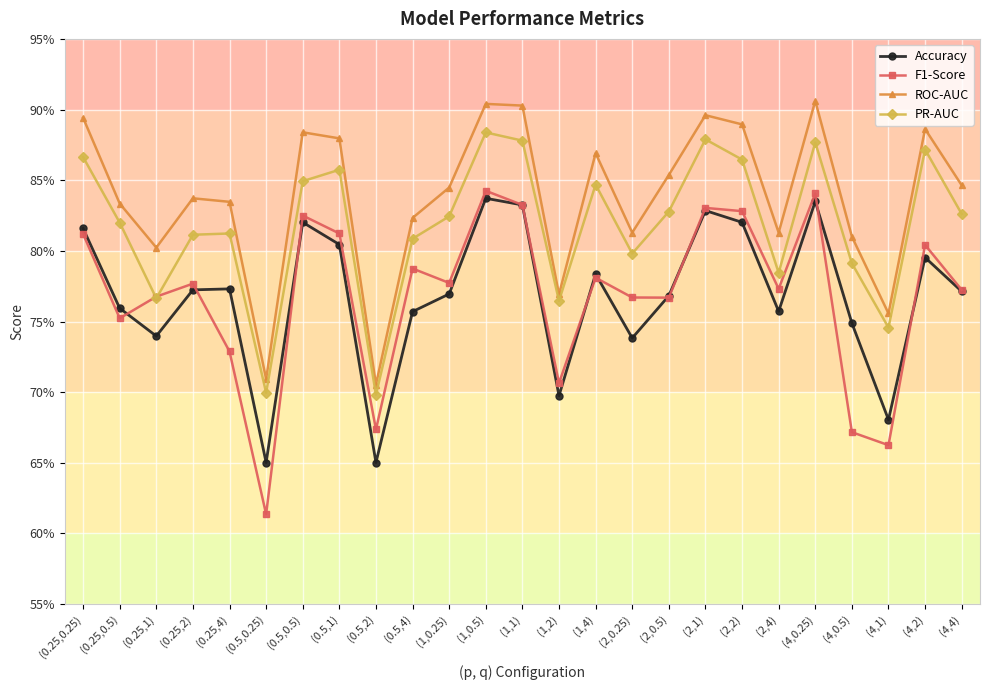

True or false: ROC-AUC and Accuracy cross at least once.

False